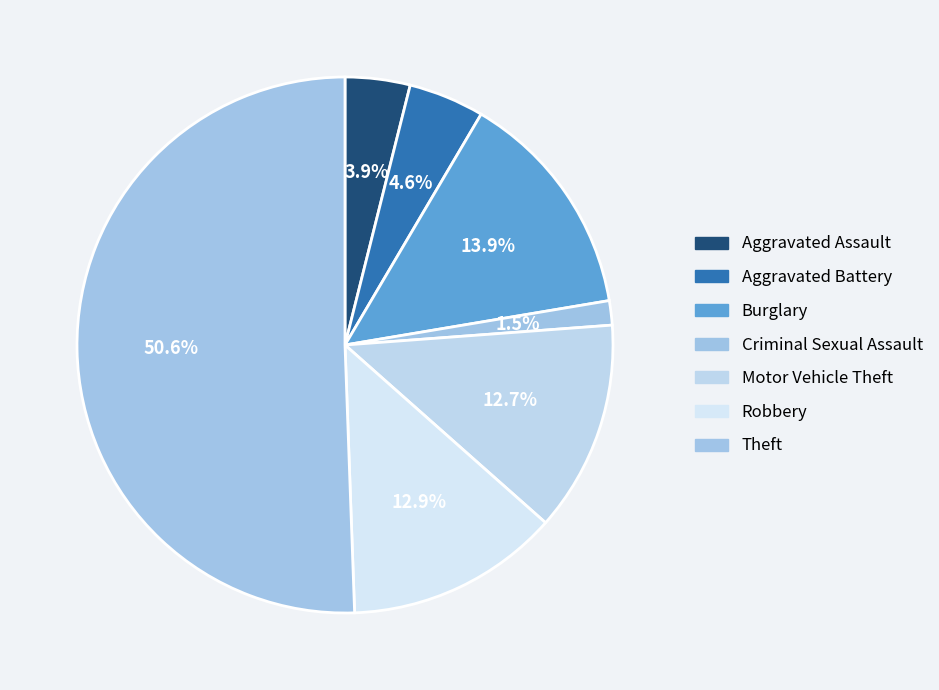

Combined, do Criminal Sexual Assault and Theft account for over 50%?

Yes